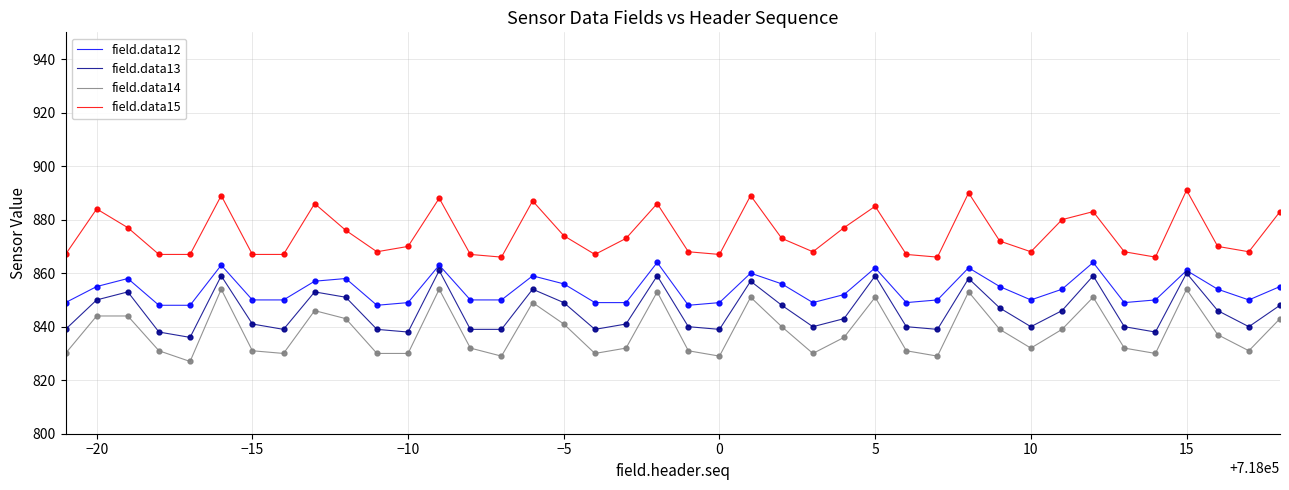

What are all the series names shown in the legend?

field.data12, field.data13, field.data14, field.data15